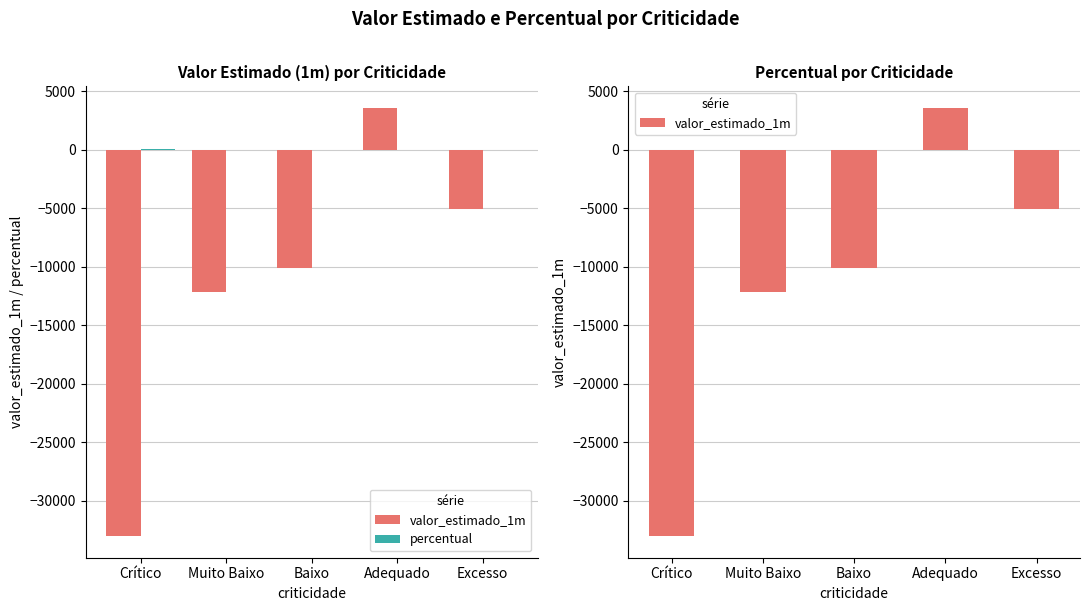

Does the chart contain stacked bars?

No